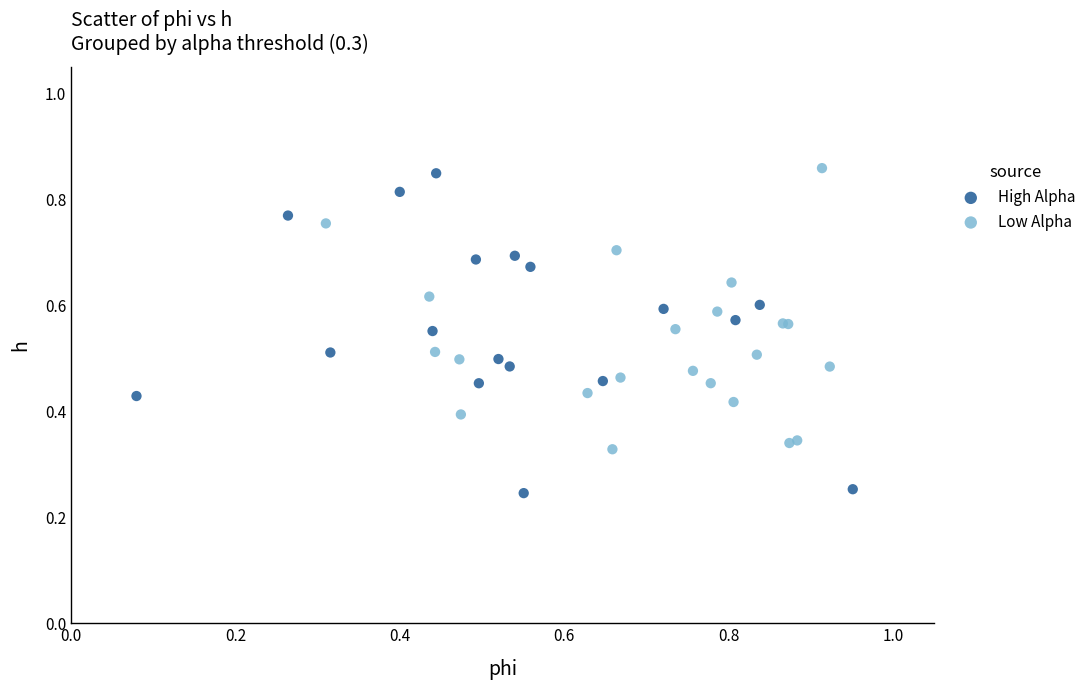

What are all the series names shown in the legend?

High Alpha, Low Alpha